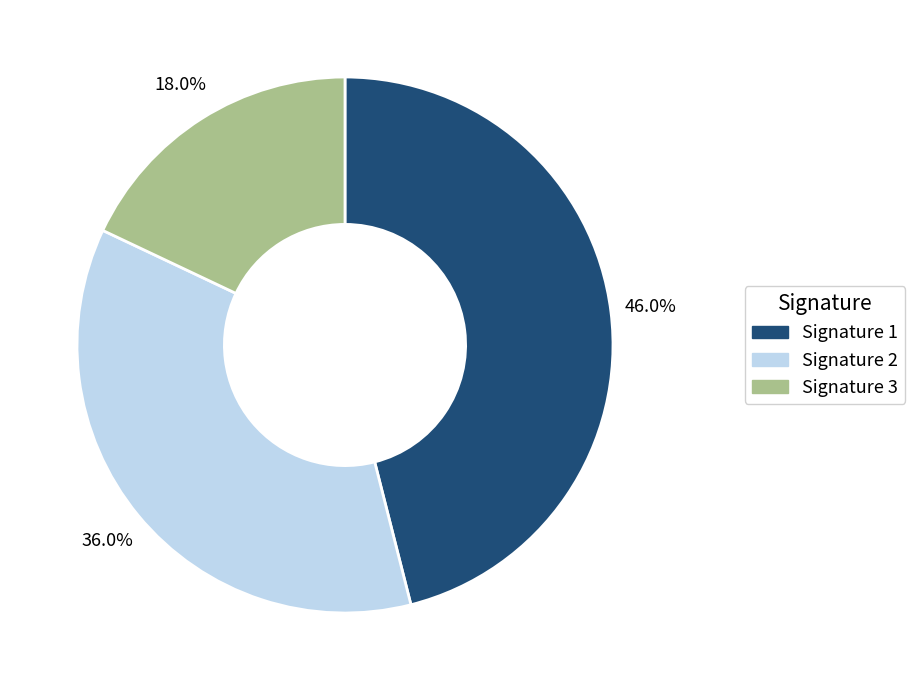

Is there a majority slice in this chart?

No